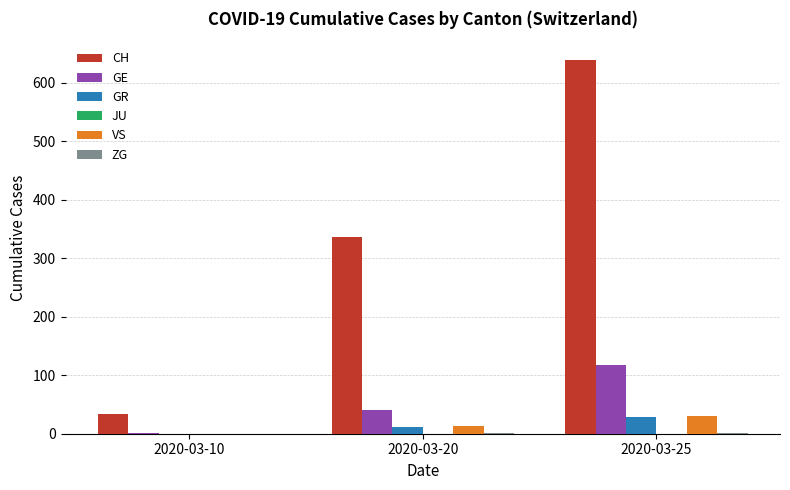

Which series changed the most between 2020-03-10 and 2020-03-20?

CH